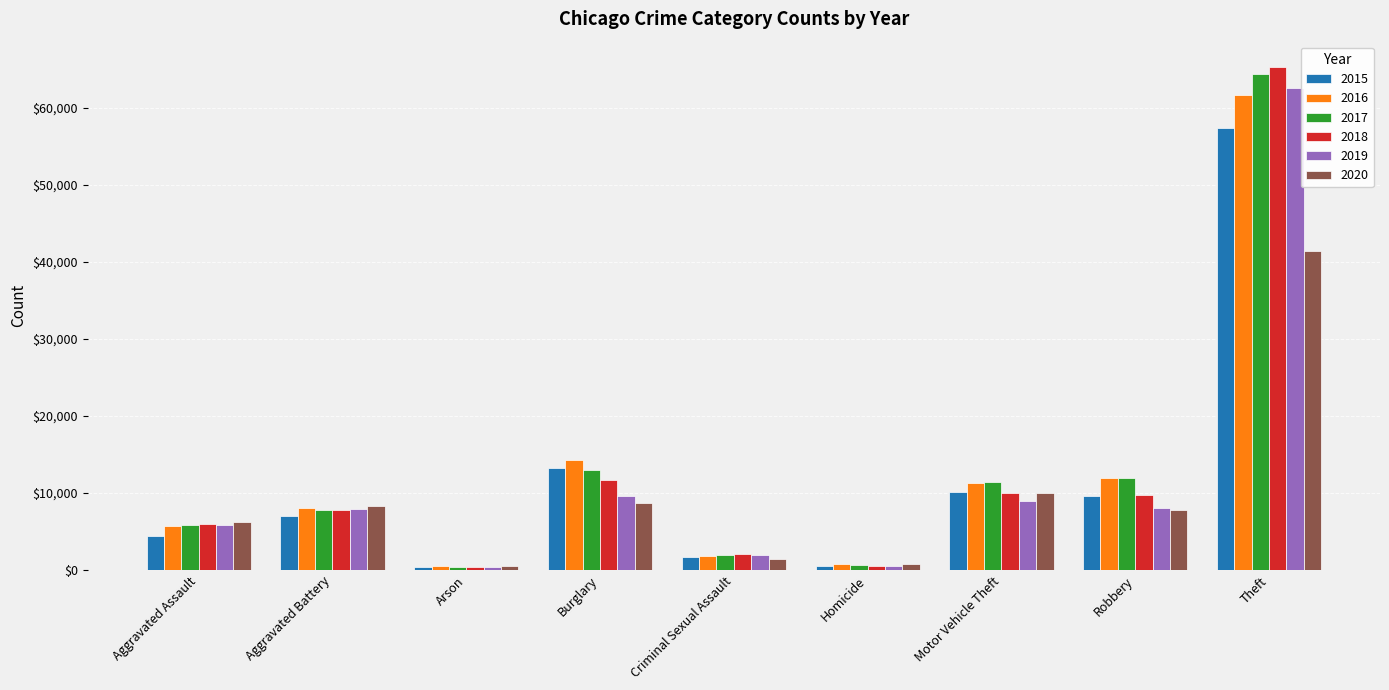

Which category has the highest value in the 2016 series?

Theft